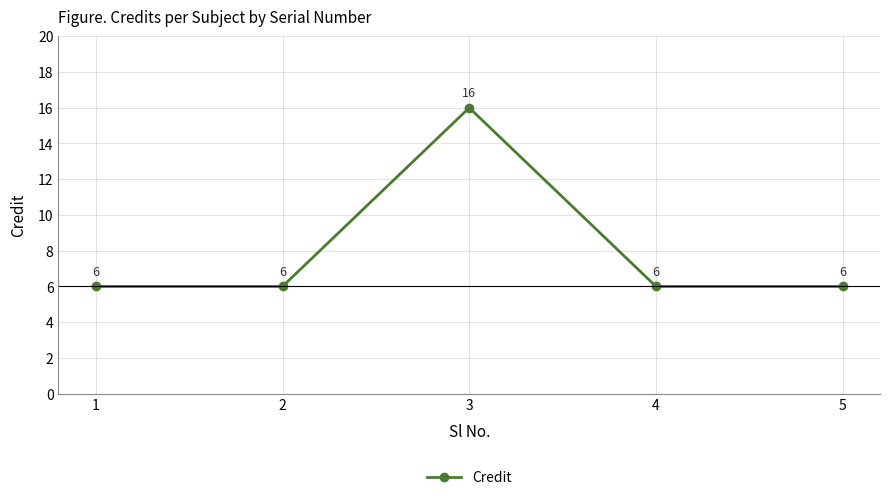

What value does the data have at 3, to the nearest 5?

15